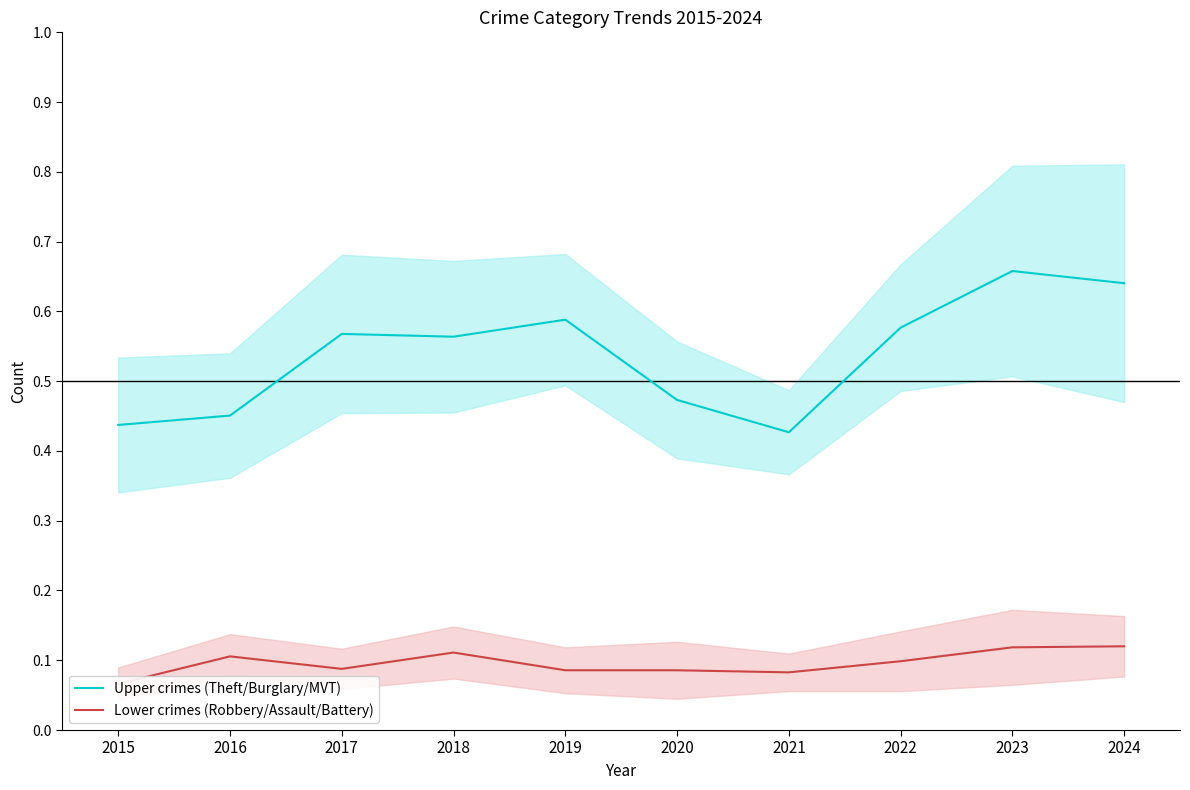

Which series has the largest total across all categories?

Upper crimes (Theft/Burglary/MVT)